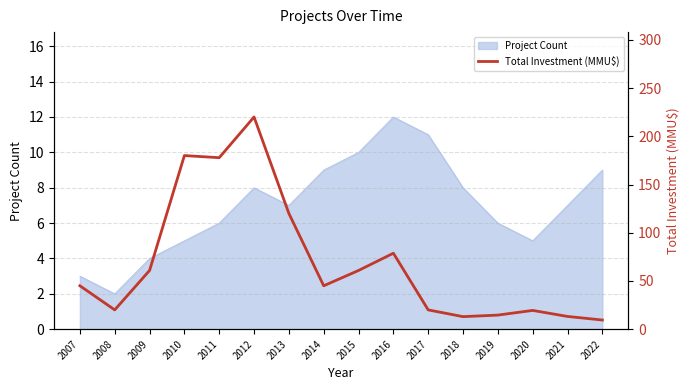

The value of Project Count at 2017 is 20. True or false?

False